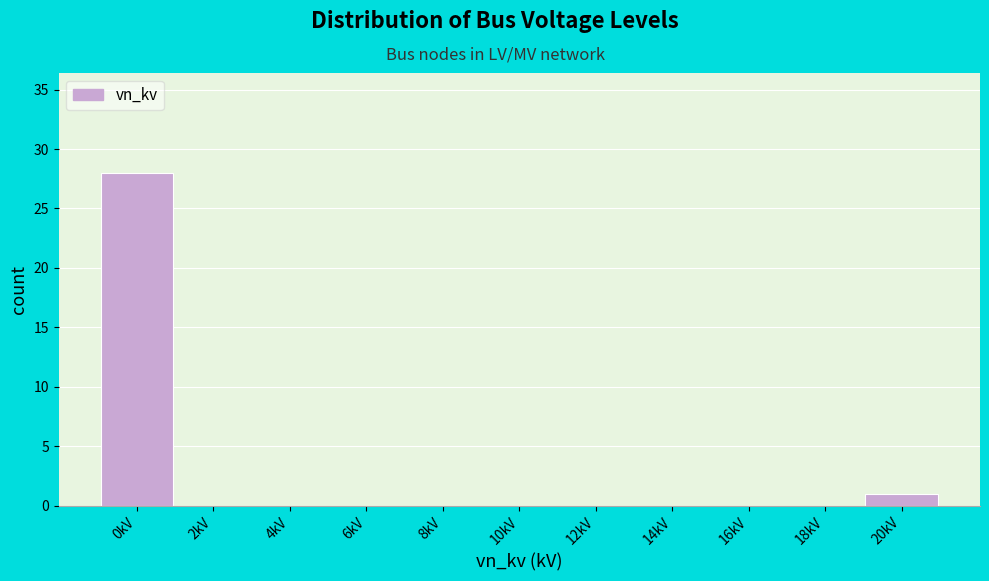

Reading left to right, list all the values displayed in this chart.

0kV=28	2kV=0	4kV=0	6kV=0	8kV=0	10kV=0	12kV=0	14kV=0	16kV=0	18kV=0	20kV=1